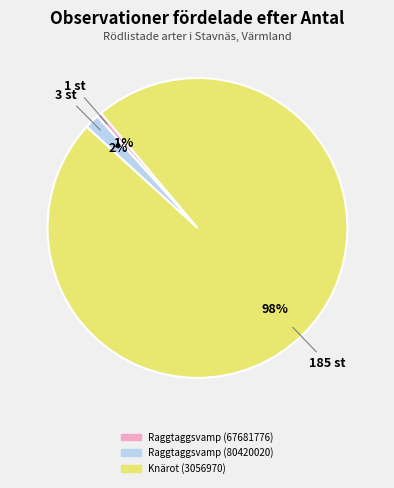

How many segments does this pie chart have?

3